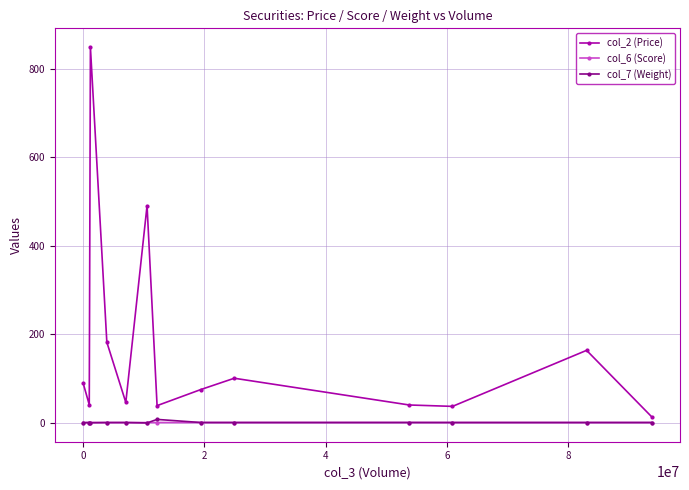

At how many categories does at least one series exceed 376?

2